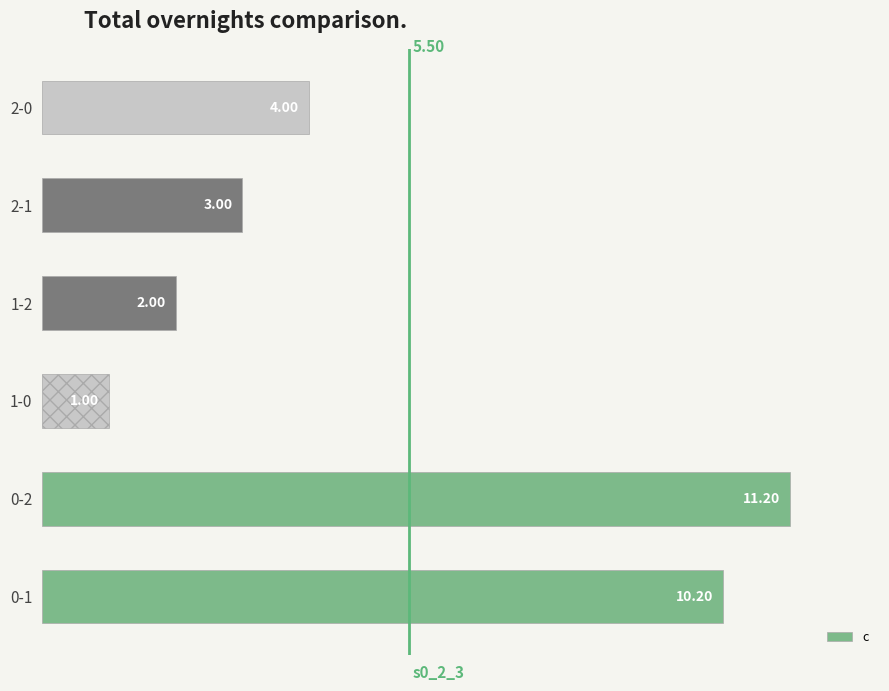

Rank the categories by value from lowest to highest.

1-0, 1-2, 2-1, 2-0, 0-1, 0-2